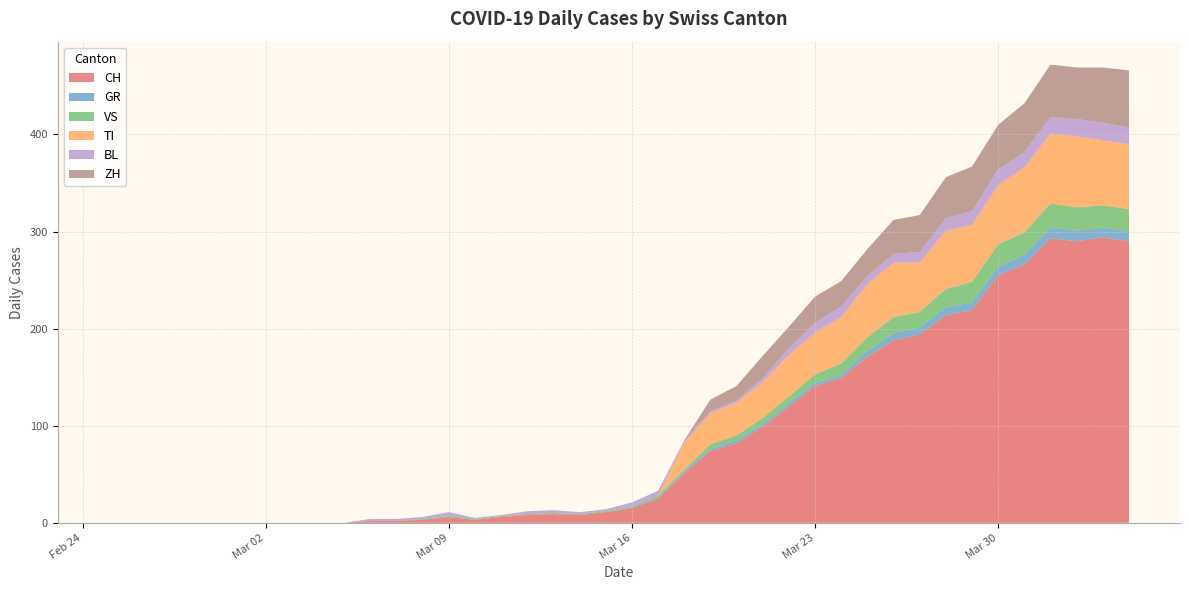

Reading left to right, transcribe all the data shown in this chart.

CH: 2020-02-25=0	2020-02-26=0	2020-02-27=0	2020-02-28=0	2020-02-29=0	2020-03-01=0	2020-03-02=0	2020-03-03=0	2020-03-04=0	2020-03-05=0	2020-03-06=2	2020-03-07=2	2020-03-08=3	2020-03-09=6	2020-03-10=3	2020-03-11=6	2020-03-12=8	2020-03-13=9	2020-03-14=8	2020-03-15=11	2020-03-16=15	2020-03-17=25	2020-03-18=51	2020-03-19=74	2020-03-20=82	2020-03-21=99	2020-03-22=120	2020-03-23=141	2020-03-24=149	2020-03-25=171	2020-03-26=188	2020-03-27=194	2020-03-28=214	2020-03-29=219	2020-03-30=255	2020-03-31=266	2020-04-01=293	2020-04-02=290	2020-04-03=294	2020-04-04=290
GR: 2020-02-25=0	2020-02-26=0	2020-02-27=0	2020-02-28=0	2020-02-29=0	2020-03-01=0	2020-03-02=0	2020-03-03=0	2020-03-04=0	2020-03-05=0	2020-03-06=0	2020-03-07=0	2020-03-08=0	2020-03-09=0	2020-03-10=0	2020-03-11=0	2020-03-12=0	2020-03-13=0	2020-03-14=0	2020-03-15=0	2020-03-16=1	2020-03-17=1	2020-03-18=2	2020-03-19=2	2020-03-20=3	2020-03-21=3	2020-03-22=3	2020-03-23=3	2020-03-24=3	2020-03-25=6	2020-03-26=7	2020-03-27=7	2020-03-28=8	2020-03-29=8	2020-03-30=9	2020-03-31=10	2020-04-01=11	2020-04-02=11	2020-04-03=10	2020-04-04=10
VS: 2020-02-25=0	2020-02-26=0	2020-02-27=0	2020-02-28=0	2020-02-29=0	2020-03-01=0	2020-03-02=0	2020-03-03=0	2020-03-04=0	2020-03-05=0	2020-03-06=0	2020-03-07=0	2020-03-08=1	2020-03-09=1	2020-03-10=1	2020-03-11=1	2020-03-12=1	2020-03-13=1	2020-03-14=1	2020-03-15=1	2020-03-16=1	2020-03-17=2	2020-03-18=2	2020-03-19=5	2020-03-20=5	2020-03-21=6	2020-03-22=7	2020-03-23=9	2020-03-24=12	2020-03-25=14	2020-03-26=17	2020-03-27=16	2020-03-28=19	2020-03-29=21	2020-03-30=23	2020-03-31=23	2020-04-01=25	2020-04-02=24	2020-04-03=23	2020-04-04=23
TI: 2020-02-25=0	2020-02-26=0	2020-02-27=0	2020-02-28=0	2020-02-29=0	2020-03-01=0	2020-03-02=0	2020-03-03=0	2020-03-04=0	2020-03-05=0	2020-03-06=0	2020-03-07=0	2020-03-08=0	2020-03-09=0	2020-03-10=0	2020-03-11=0	2020-03-12=0	2020-03-13=0	2020-03-14=0	2020-03-15=0	2020-03-16=0	2020-03-17=0	2020-03-18=28	2020-03-19=32	2020-03-20=34	2020-03-21=37	2020-03-22=43	2020-03-23=43	2020-03-24=48	2020-03-25=55	2020-03-26=56	2020-03-27=51	2020-03-28=60	2020-03-29=59	2020-03-30=61	2020-03-31=67	2020-04-01=72	2020-04-02=73	2020-04-03=67	2020-04-04=67
BL: 2020-02-25=0	2020-02-26=0	2020-02-27=0	2020-02-28=0	2020-02-29=0	2020-03-01=0	2020-03-02=0	2020-03-03=0	2020-03-04=0	2020-03-05=0	2020-03-06=2	2020-03-07=2	2020-03-08=2	2020-03-09=4	2020-03-10=1	2020-03-11=1	2020-03-12=3	2020-03-13=3	2020-03-14=2	2020-03-15=2	2020-03-16=4	2020-03-17=5	2020-03-18=2	2020-03-19=2	2020-03-20=2	2020-03-21=4	2020-03-22=7	2020-03-23=10	2020-03-24=11	2020-03-25=8	2020-03-26=9	2020-03-27=11	2020-03-28=13	2020-03-29=14	2020-03-30=16	2020-03-31=16	2020-04-01=17	2020-04-02=18	2020-04-03=18	2020-04-04=17
ZH: 2020-02-25=0	2020-02-26=0	2020-02-27=0	2020-02-28=0	2020-02-29=0	2020-03-01=0	2020-03-02=0	2020-03-03=0	2020-03-04=0	2020-03-05=0	2020-03-06=0	2020-03-07=0	2020-03-08=0	2020-03-09=0	2020-03-10=0	2020-03-11=0	2020-03-12=0	2020-03-13=0	2020-03-14=0	2020-03-15=0	2020-03-16=0	2020-03-17=0	2020-03-18=0	2020-03-19=12	2020-03-20=15	2020-03-21=23	2020-03-22=22	2020-03-23=27	2020-03-24=26	2020-03-25=28	2020-03-26=35	2020-03-27=38	2020-03-28=42	2020-03-29=46	2020-03-30=46	2020-03-31=50	2020-04-01=54	2020-04-02=53	2020-04-03=57	2020-04-04=59